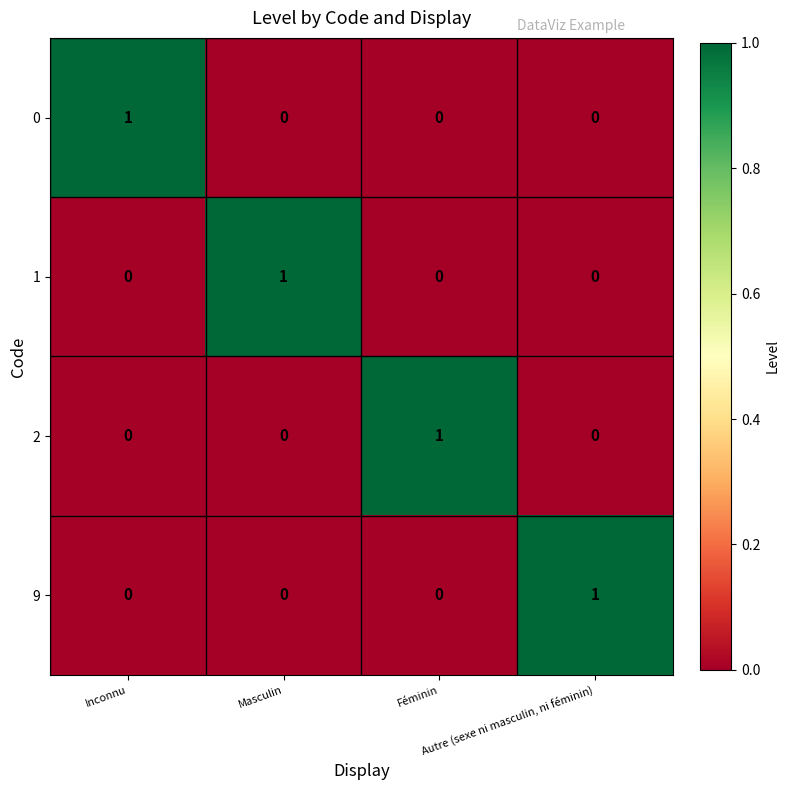

At how many categories does at least one series exceed 0?

4